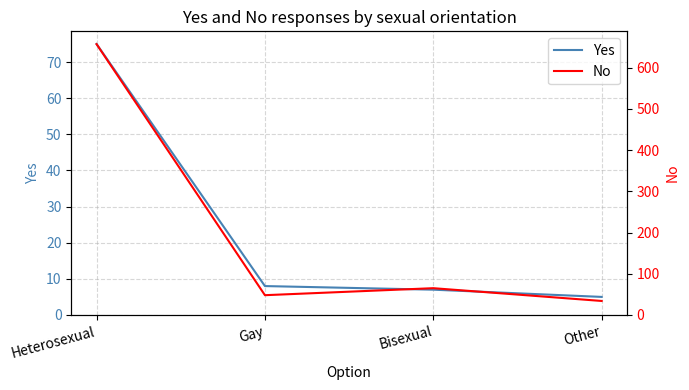

Which label corresponds to the smallest value in the chart?

Other